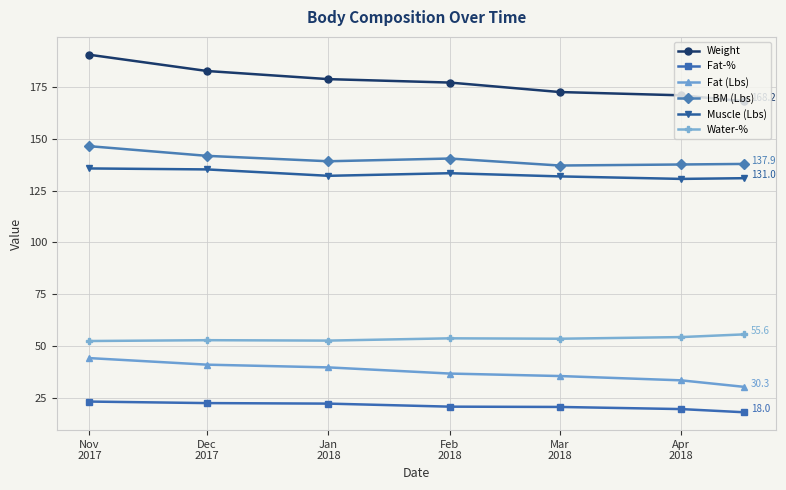

How many data points in Weight are above 177?

4